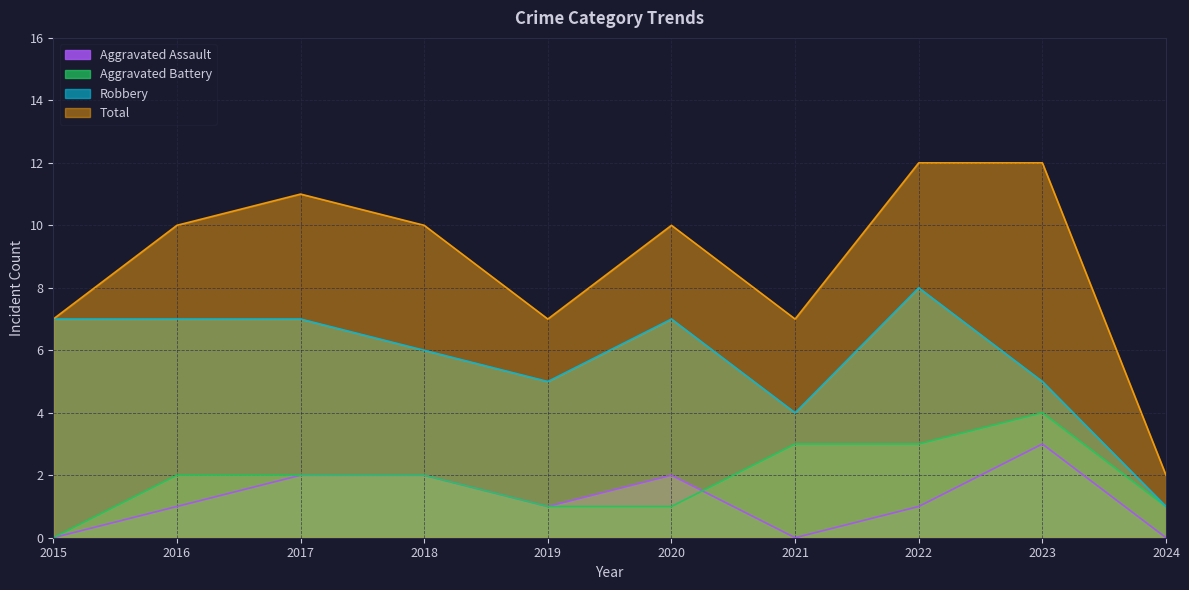

Reading left to right, list all the values displayed in this chart.

Aggravated Assault: 2015=0	2016=1	2017=2	2018=2	2019=1	2020=2	2021=0	2022=1	2023=3	2024=0
Aggravated Battery: 2015=0	2016=2	2017=2	2018=2	2019=1	2020=1	2021=3	2022=3	2023=4	2024=1
Robbery: 2015=7	2016=7	2017=7	2018=6	2019=5	2020=7	2021=4	2022=8	2023=5	2024=1
Total: 2015=7	2016=10	2017=11	2018=10	2019=7	2020=10	2021=7	2022=12	2023=12	2024=2